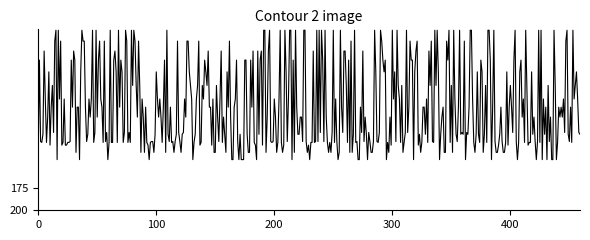

What is the maximum value shown in the chart?

144